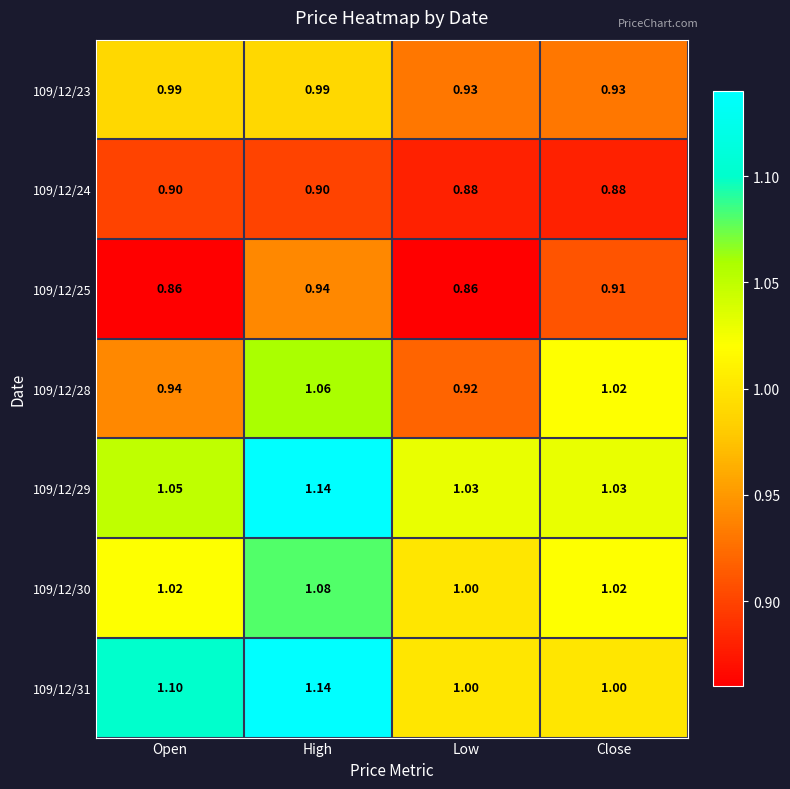

Where is 109/12/28 nearest to the value 0?

Low